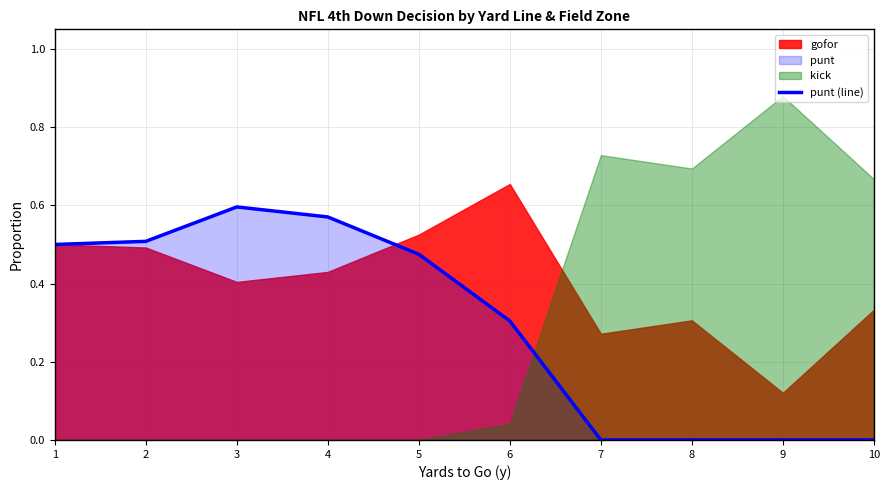

True or false: the data shows 0.2 at 6.

False